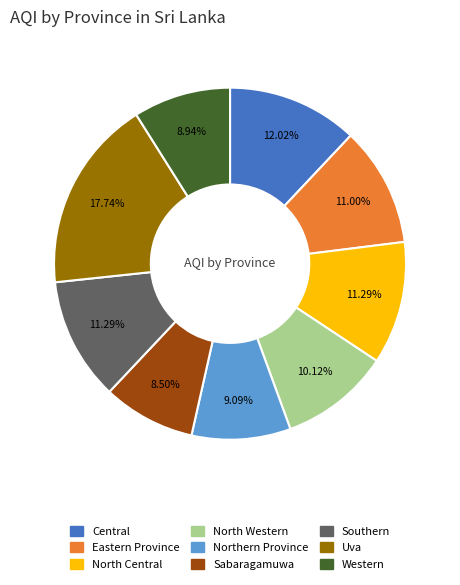

Is there a majority slice in this chart?

No